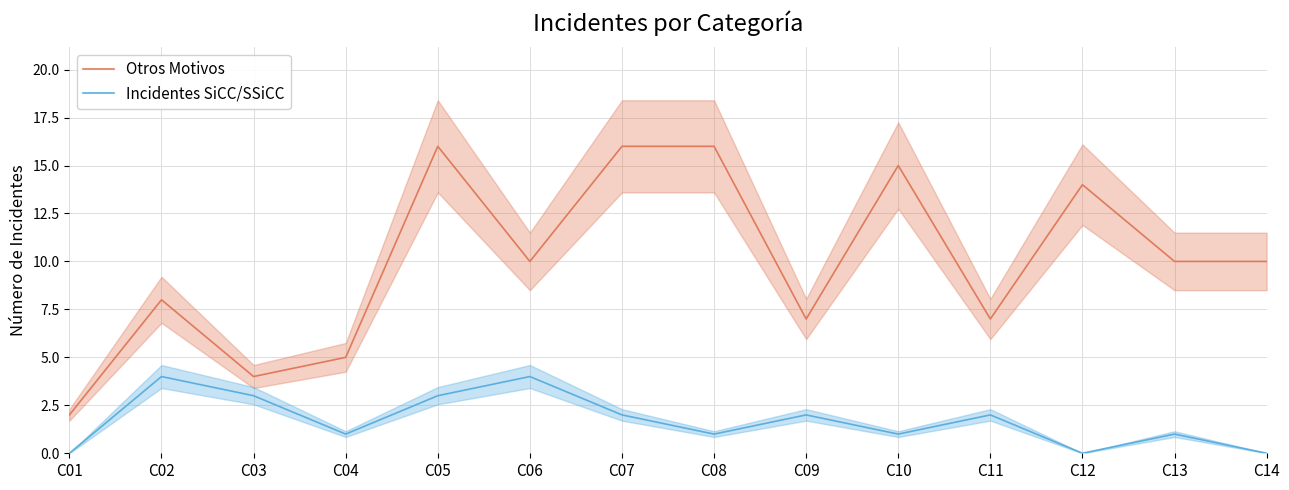

At which category does Otros Motivos reach its first local peak?

C02